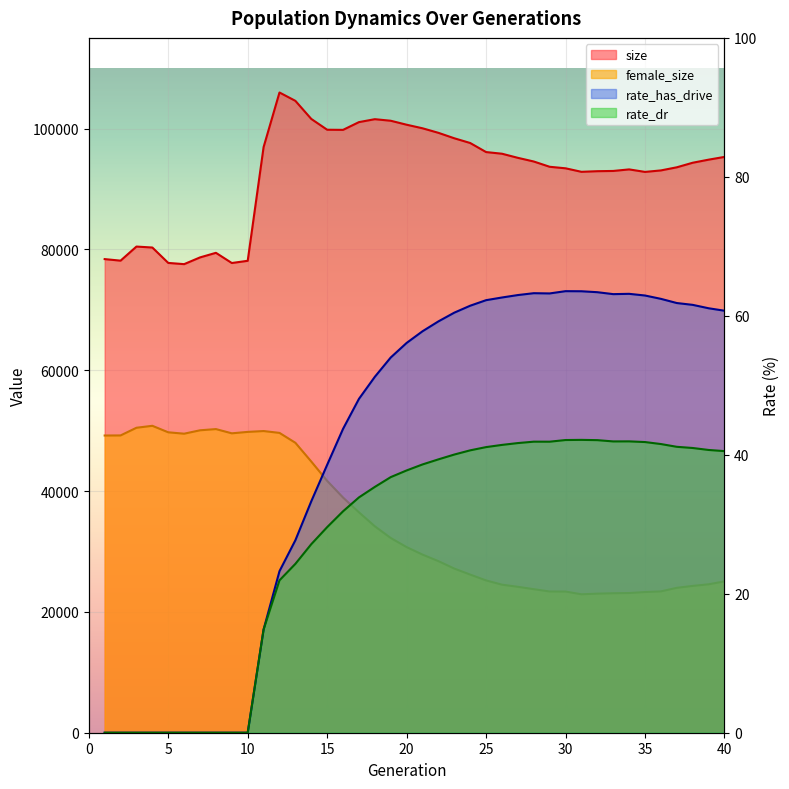

Reading left to right, what are all the values shown in this chart?

size: 78388.0	78131.0	80463.0	80304.0	77755.0	77554.0	78668.0	79427.0	77740.0	78108.0	96928.0	105962.0	104579.0	101586.0	99799.0	99777.0	101060.0	101544.0	101287.0	100628.0	100039.0	99287.0	98385.0	97602.0	96103.0	95829.0	95148.0	94541.0	93668.0	93415.0	92835.0	92938.0	92977.0	93234.0	92820.0	93065.0	93582.0	94336.0	94845.0	95301.0
female_size: 49191.0	49203.0	50474.0	50797.0	49722.0	49492.0	50054.0	50254.0	49553.0	49789.0	49930.0	49624.0	47984.0	44882.0	41684.0	38921.0	36480.0	34162.0	32230.0	30722.0	29480.0	28400.0	27168.0	26173.0	25207.0	24504.0	24151.0	23759.0	23375.0	23364.0	22910.0	23019.0	23083.0	23120.0	23283.0	23392.0	23983.0	24299.0	24565.0	25049.0
rate_has_drive: 0.0	0.0	0.0	0.0	0.0	0.0	0.0	0.0	0.0	0.0	14.9	23.2	27.7	33.3	38.6	43.7	48.0	51.2	54.0	56.1	57.8	59.2	60.5	61.5	62.3	62.6	63.0	63.3	63.2	63.5	63.5	63.4	63.1	63.2	62.9	62.4	61.8	61.6	61.1	60.7
rate_dr: 0.0	0.0	0.0	0.0	0.0	0.0	0.0	0.0	0.0	0.0	14.9	21.9	24.3	27.1	29.6	31.9	33.9	35.4	36.8	37.7	38.6	39.3	40.0	40.6	41.1	41.4	41.7	41.9	41.9	42.1	42.1	42.1	41.9	41.9	41.8	41.5	41.1	41.0	40.7	40.5